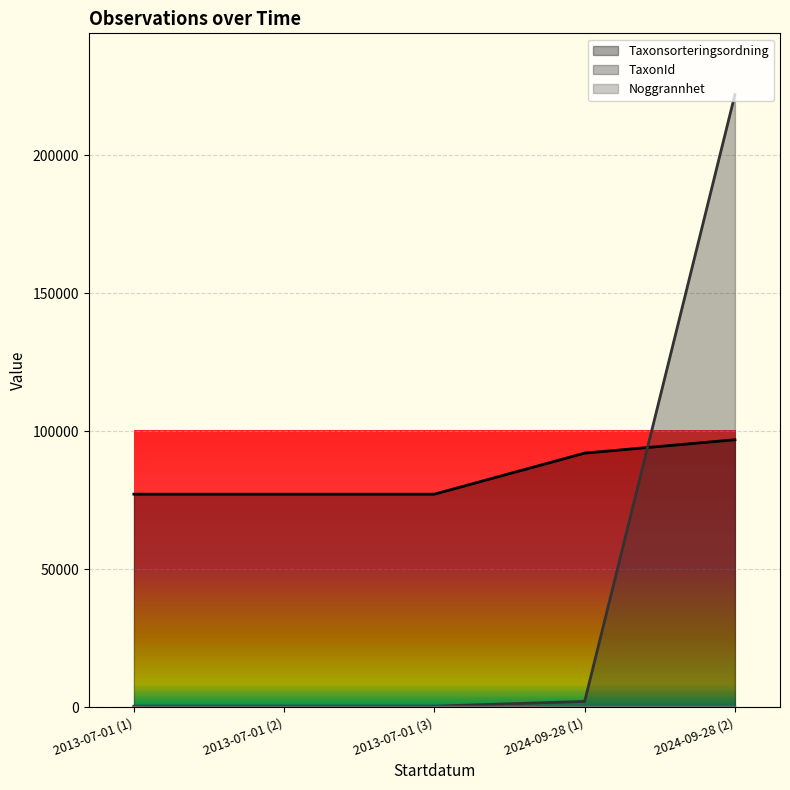

The Taxonsorteringsordning series shows 26137 at 2024-09-28 (1). True or false?

False